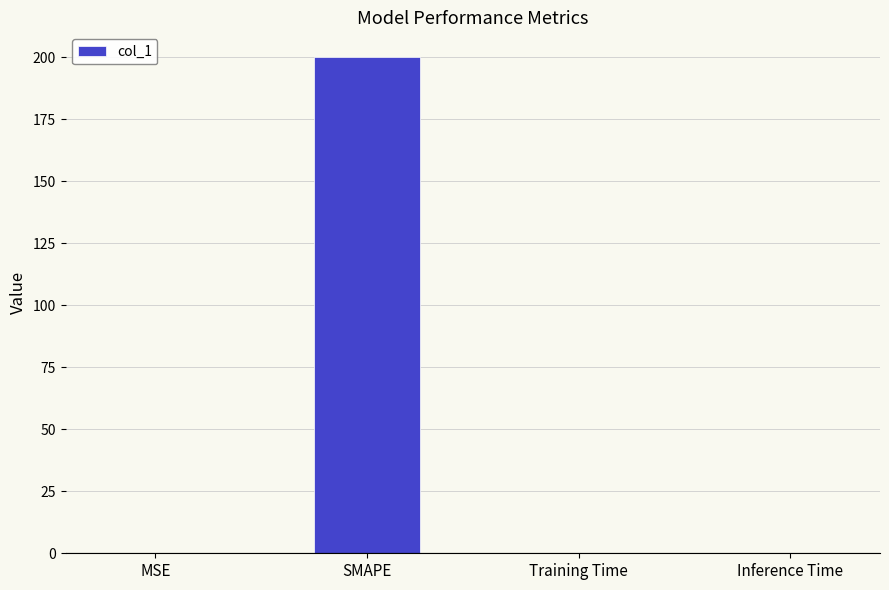

Between Inference Time and SMAPE, which is larger?

SMAPE